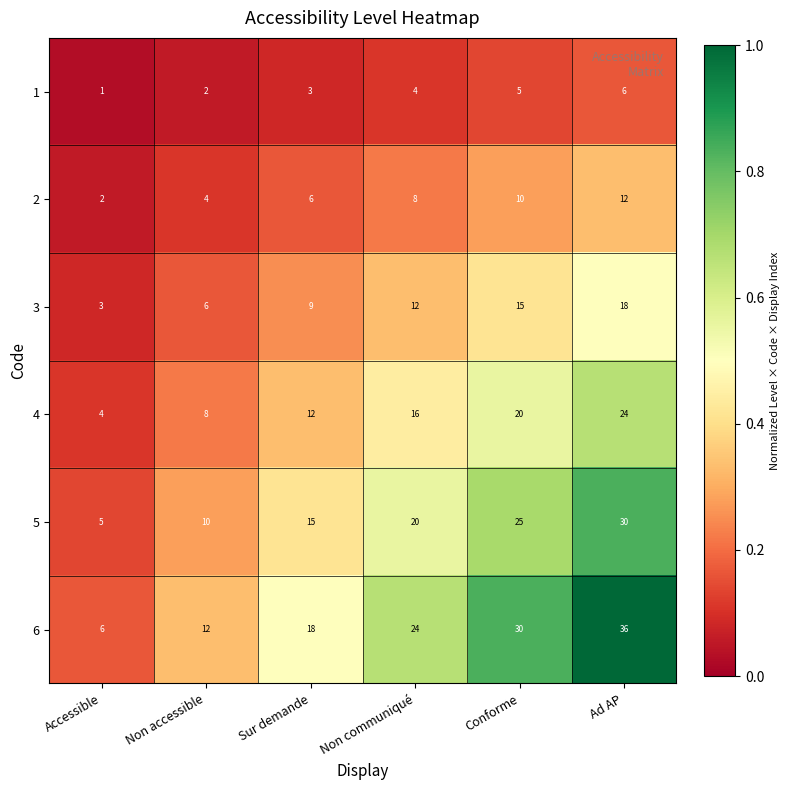

How many data points does each series have?

6